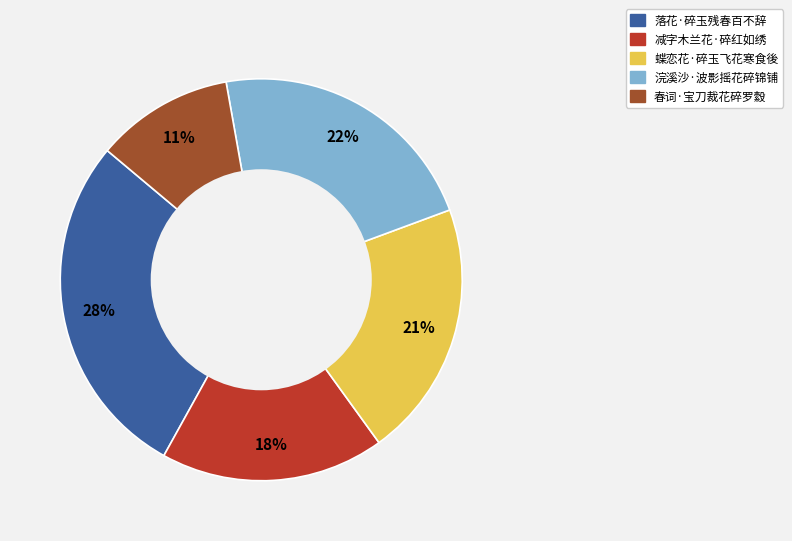

Between 浣溪沙·波影摇花碎锦铺 and 春词·宝刀裁花碎罗縠, which is larger?

浣溪沙·波影摇花碎锦铺